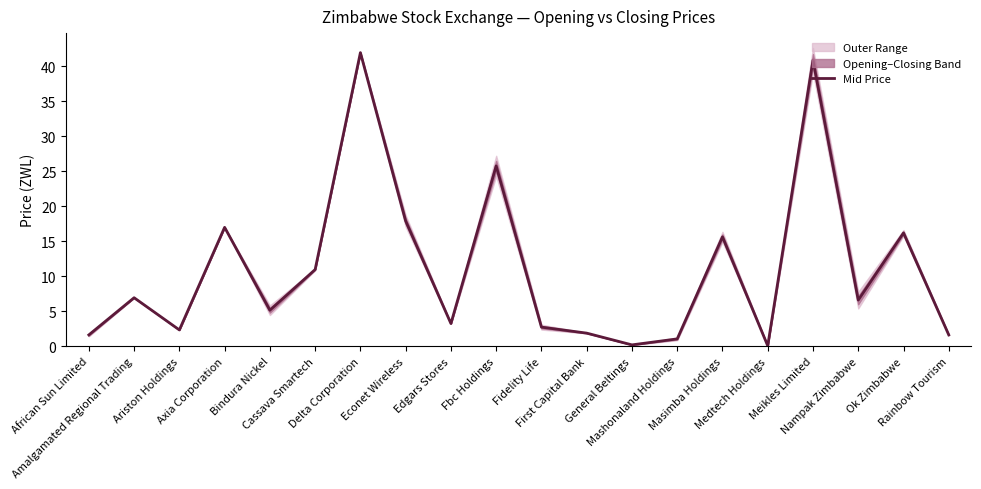

Rank the categories by value from highest to lowest.

Delta Corporation, Meikles Limited, Fbc Holdings, Econet Wireless, Axia Corporation, Ok Zimbabwe, Masimba Holdings, Cassava Smartech, Amalgamated Regional Trading, Nampak Zimbabwe, Bindura Nickel, Edgars Stores, Fidelity Life, Ariston Holdings, First Capital Bank, African Sun Limited, Rainbow Tourism, Mashonaland Holdings, General Beltings, Medtech Holdings